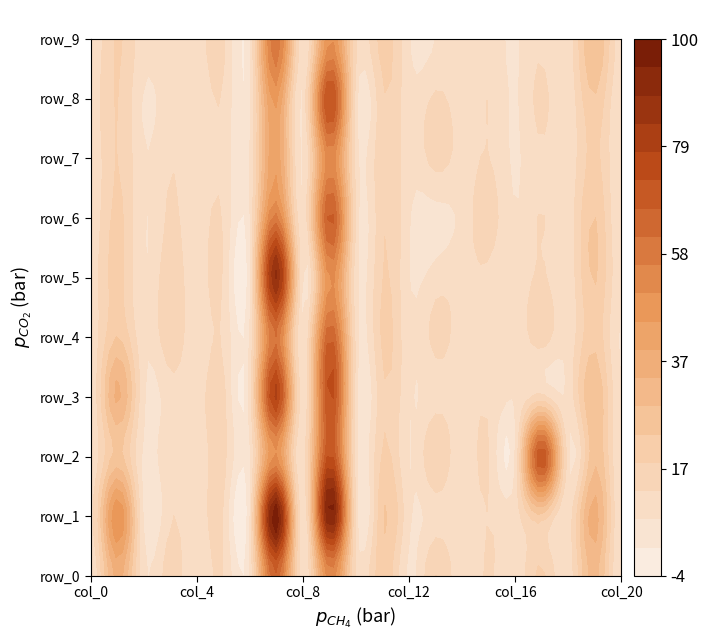

At which label is row_5 closest to 0?

col_6